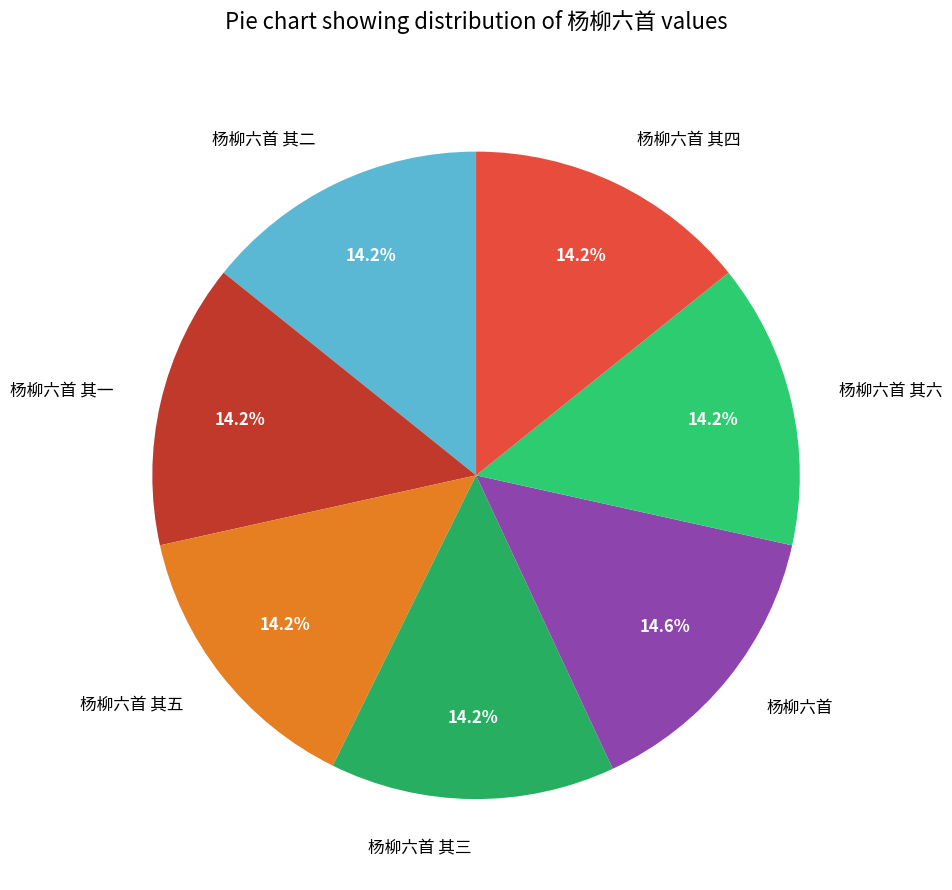

Is 杨柳六首 其四 the majority of the pie?

No